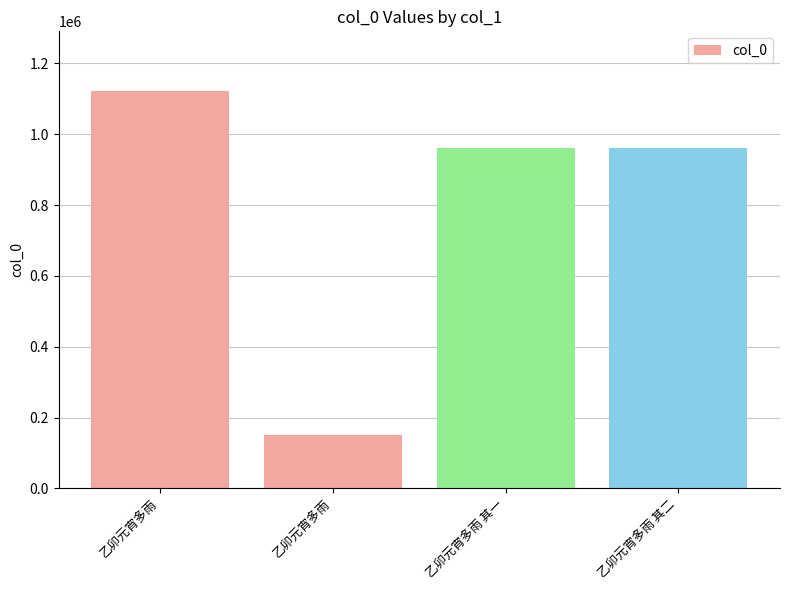

At which category does the chart reach its minimum across all series?

乙卯元宵多雨